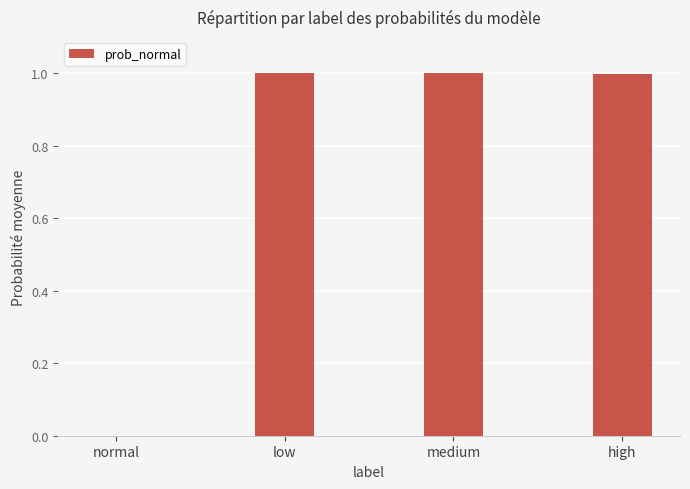

The chart shows a value of 0.3 at medium. True or false?

False